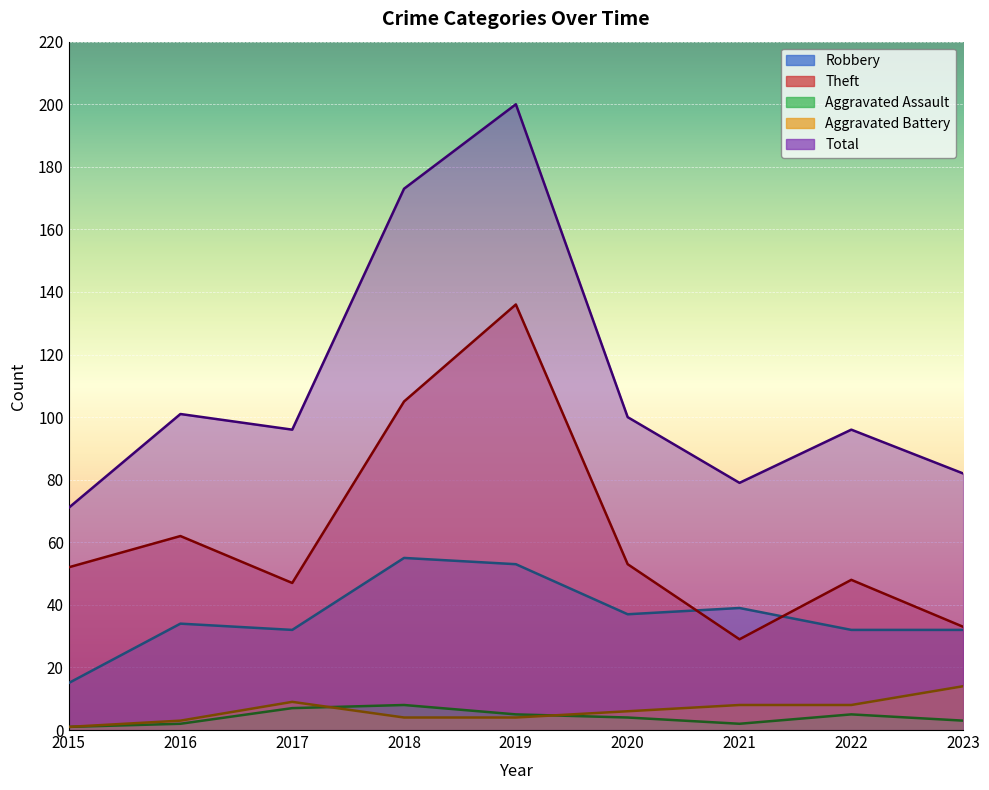

What is the value of the Robbery point at the 4th from the left?

55